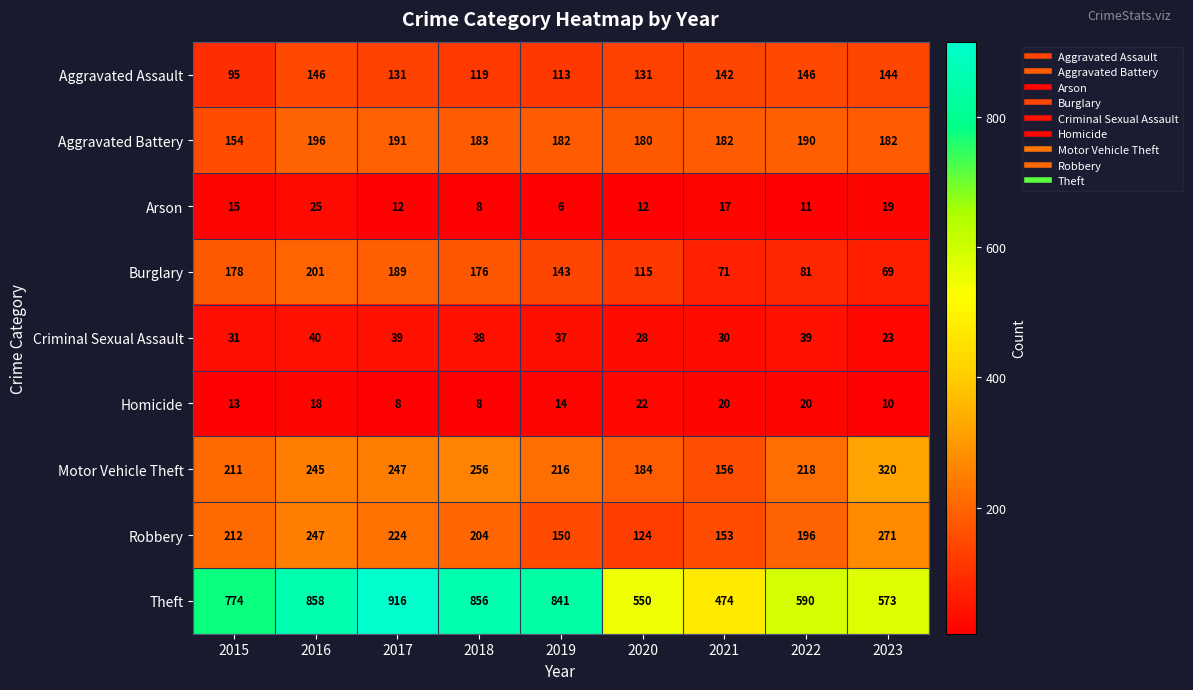

True or false: Arson has a value of 15 at 2015.

True